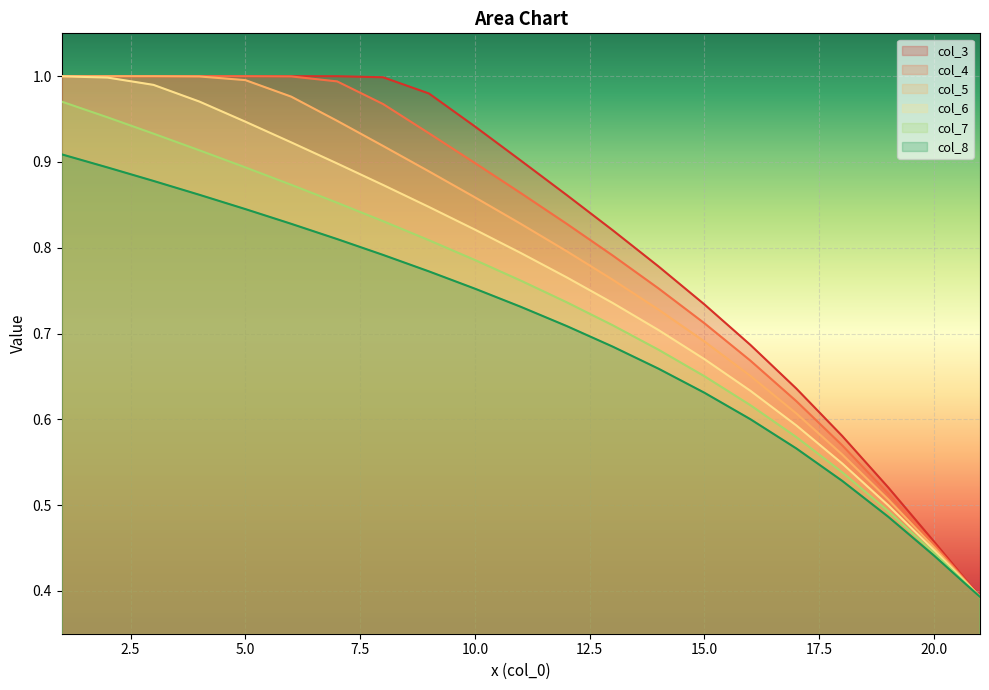

Does the chart display data point markers on the line(s)?

No